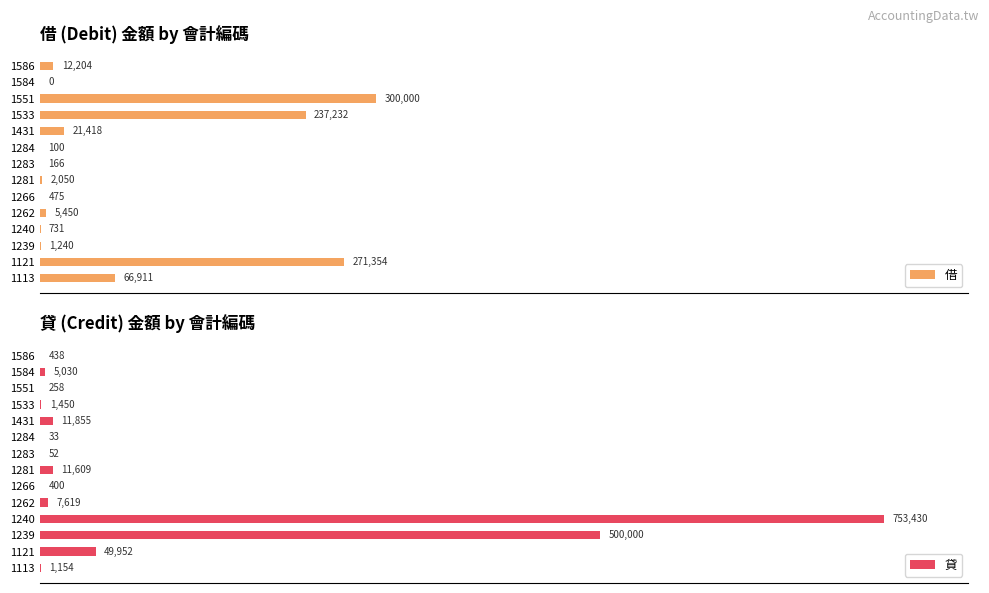

How many groups of bars are there?

14